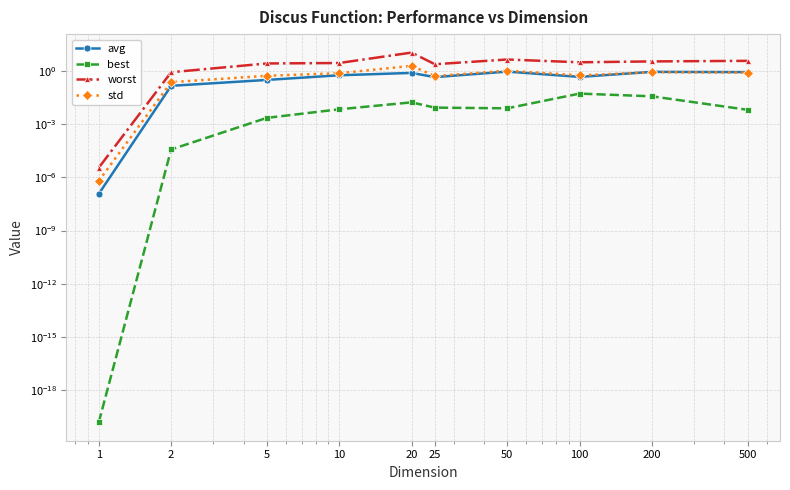

What is the difference between the worst values at 2 and 10?

2.0